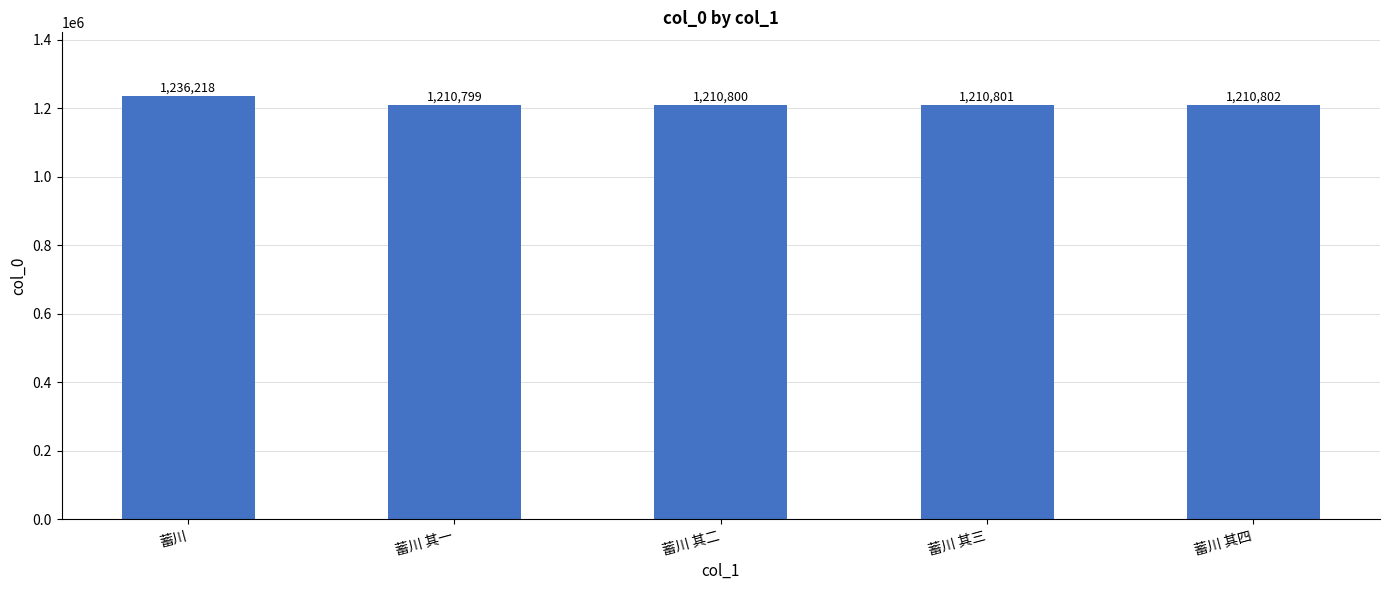

Which category has the lowest value across all series?

蓄川 其一